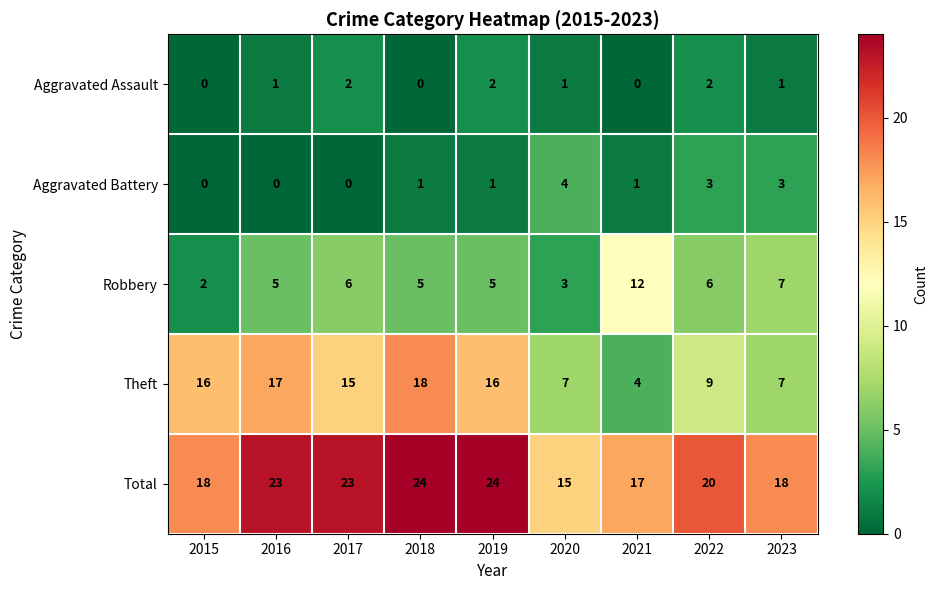

Which series changed the most between 2017 and 2022?

Theft